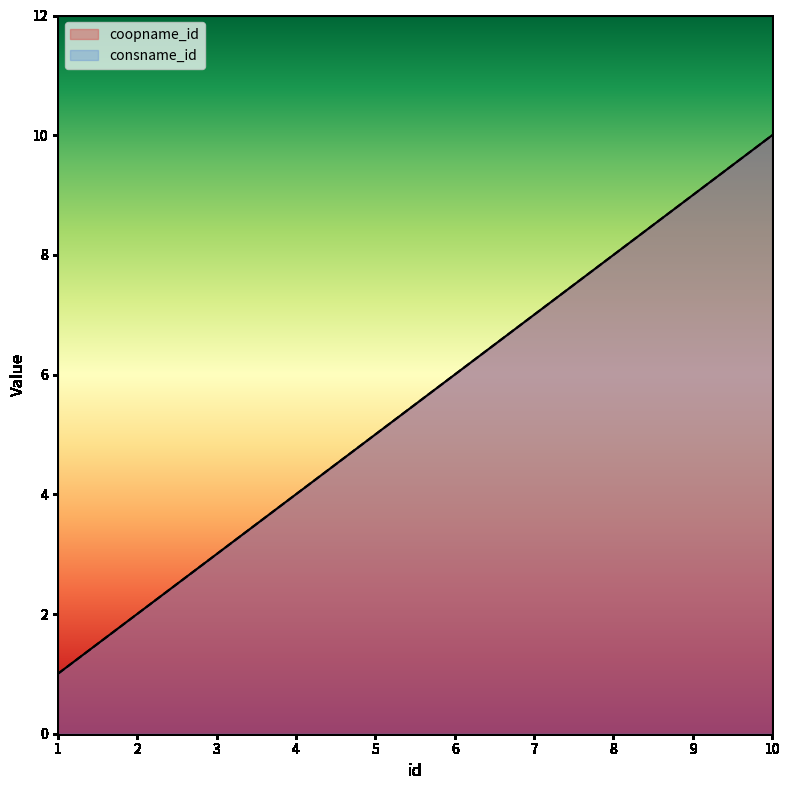

List the labels in order of consname_id value, smallest first.

1, 2, 3, 4, 5, 6, 7, 8, 9, 10